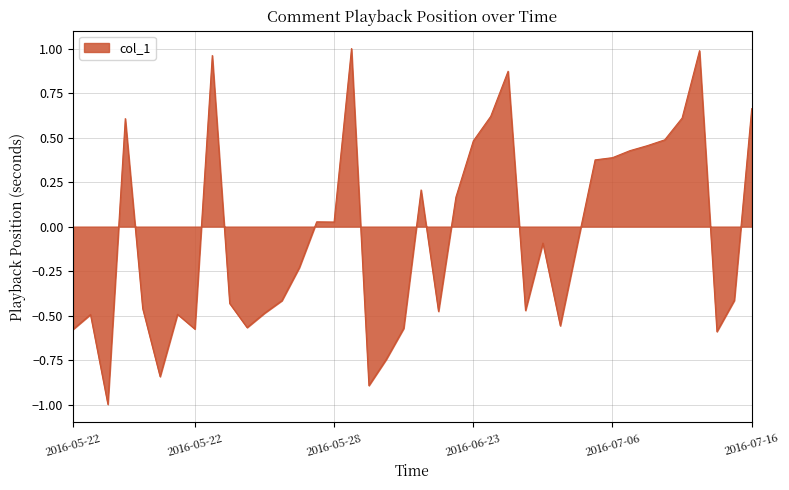

What is the smallest value displayed?

-1.0